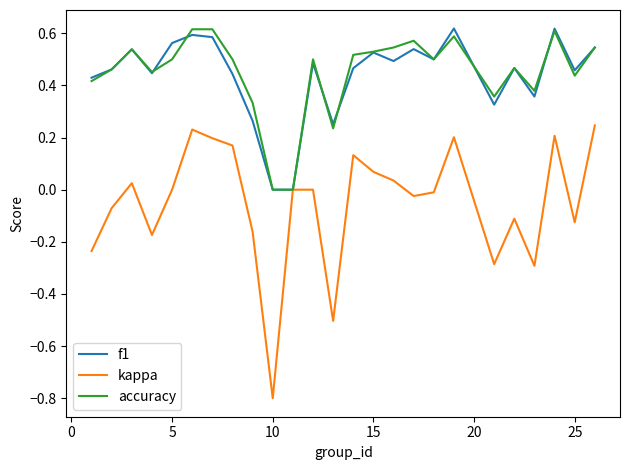

Which series has the widest spread of values?

kappa